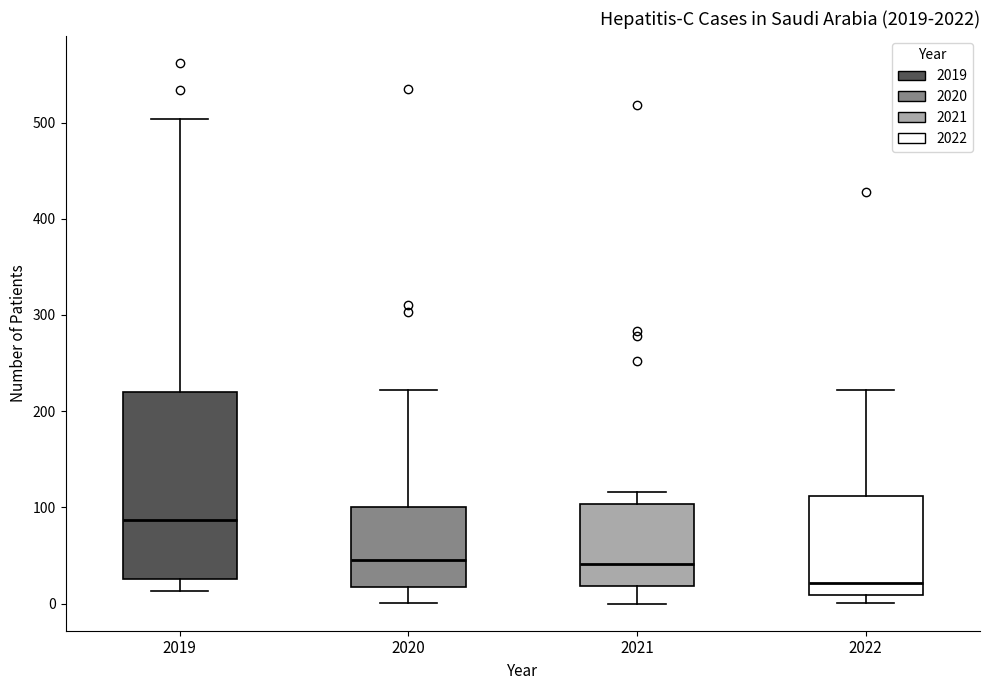

Reading left to right, transcribe this box plot: for each box, give where its median line is, the range the box spans, and where its two whiskers end, as read against the y-axis. The values are not printed on the chart, so give them approximately, as read against the axis.

2019: median 90, box 30 to 220, whiskers 10 to 500
2020: median 50, box 20 to 100, whiskers 0 to 220
2021: median 40, box 20 to 100, whiskers 0 to 120
2022: median 20, box 10 to 110, whiskers 0 to 220